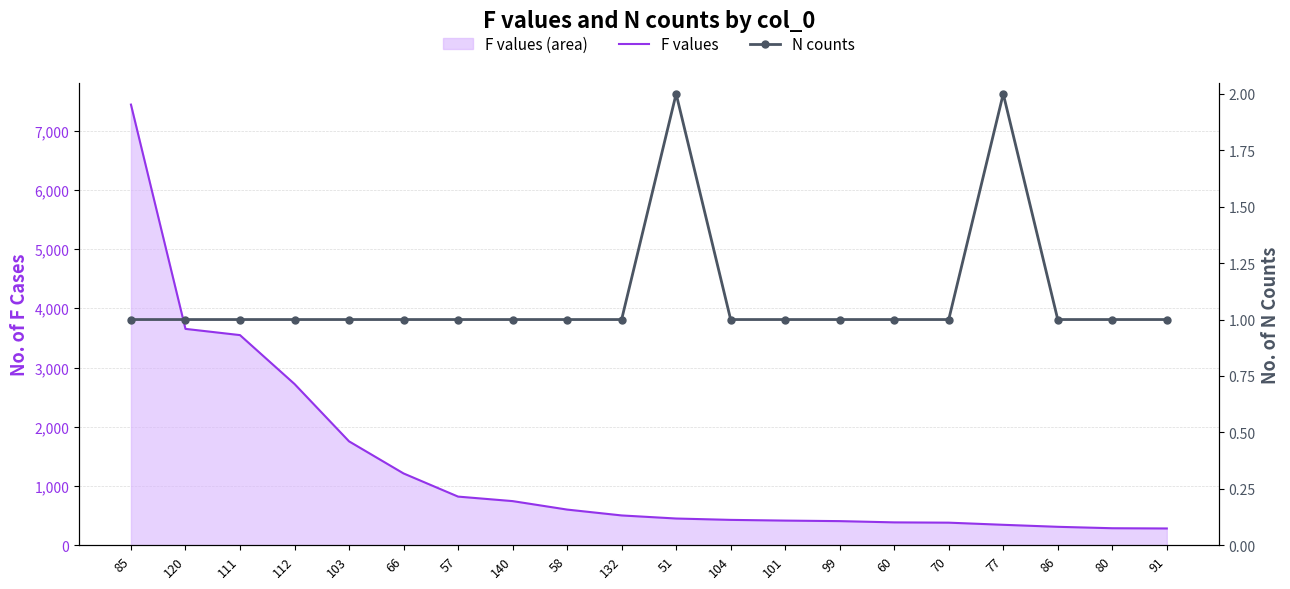

True or false: N counts and F values intersect in this chart.

False